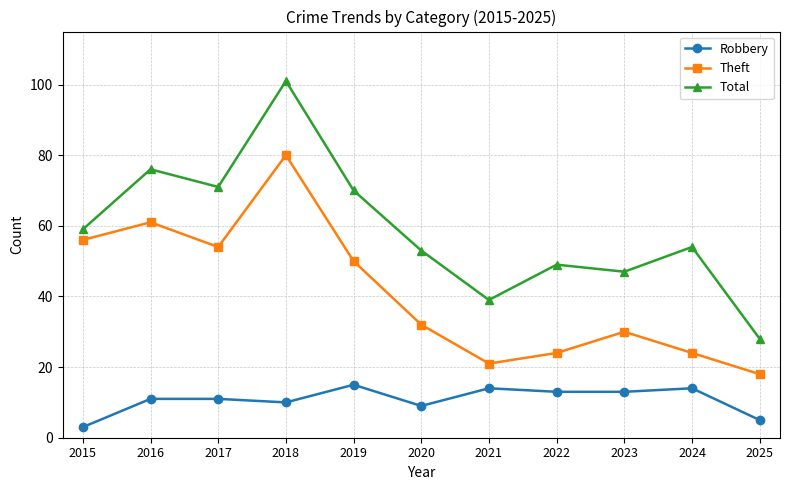

Reading left to right, what are all the values shown in this chart?

Robbery: 3	11	11	10	15	9	14	13	13	14	5
Theft: 56	61	54	80	50	32	21	24	30	24	18
Total: 59	76	71	101	70	53	39	49	47	54	28